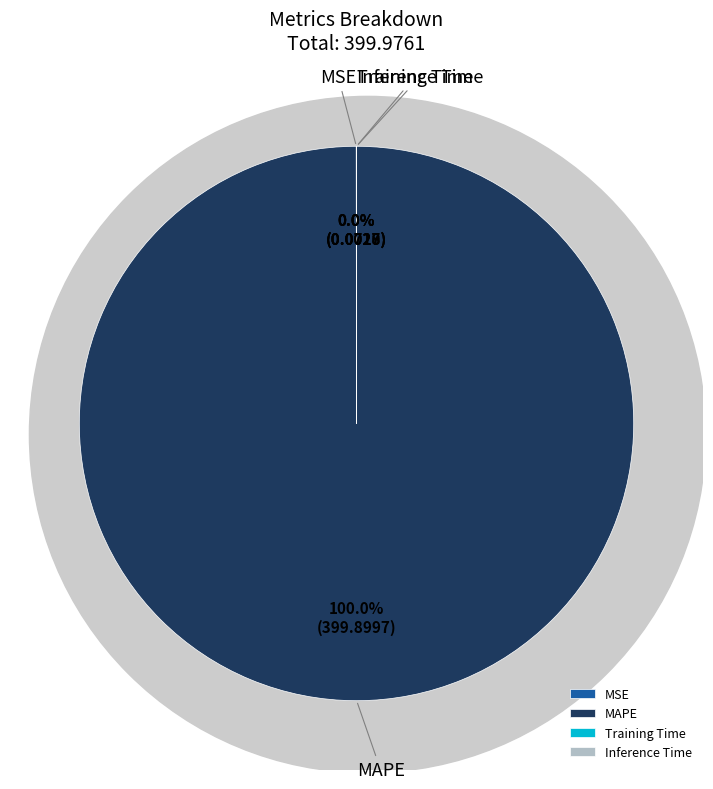

How many segments does this pie chart have?

4